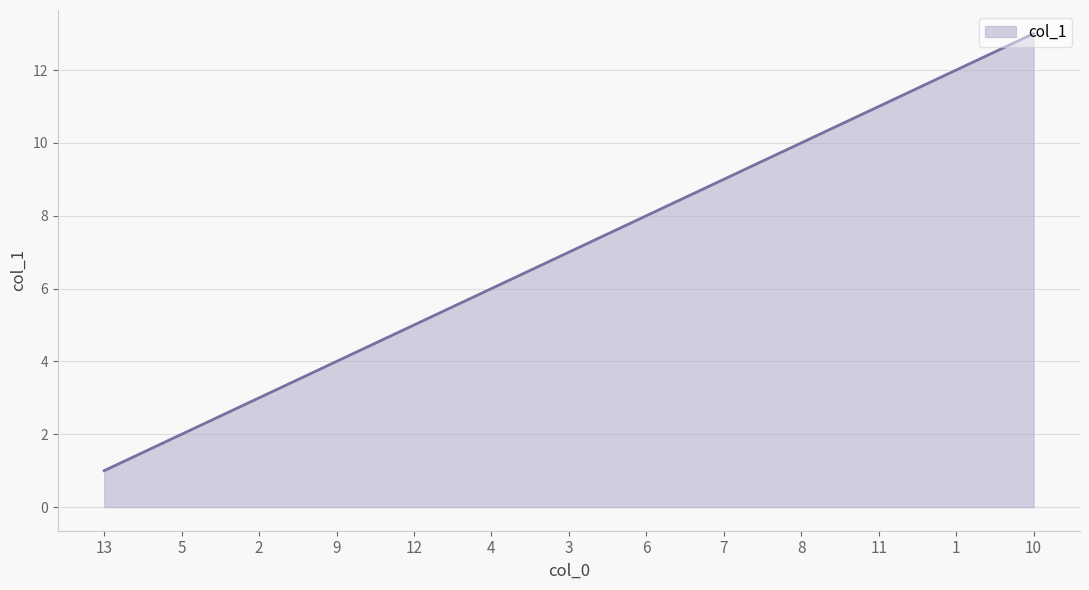

Does the chart have visible grid lines?

Yes